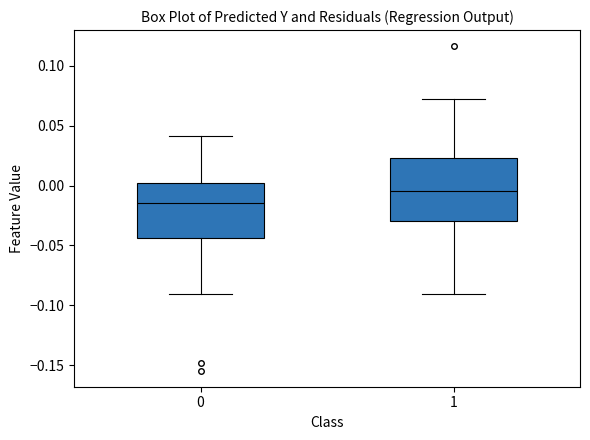

Which box is the tallest, from its lower edge to its upper edge?

1